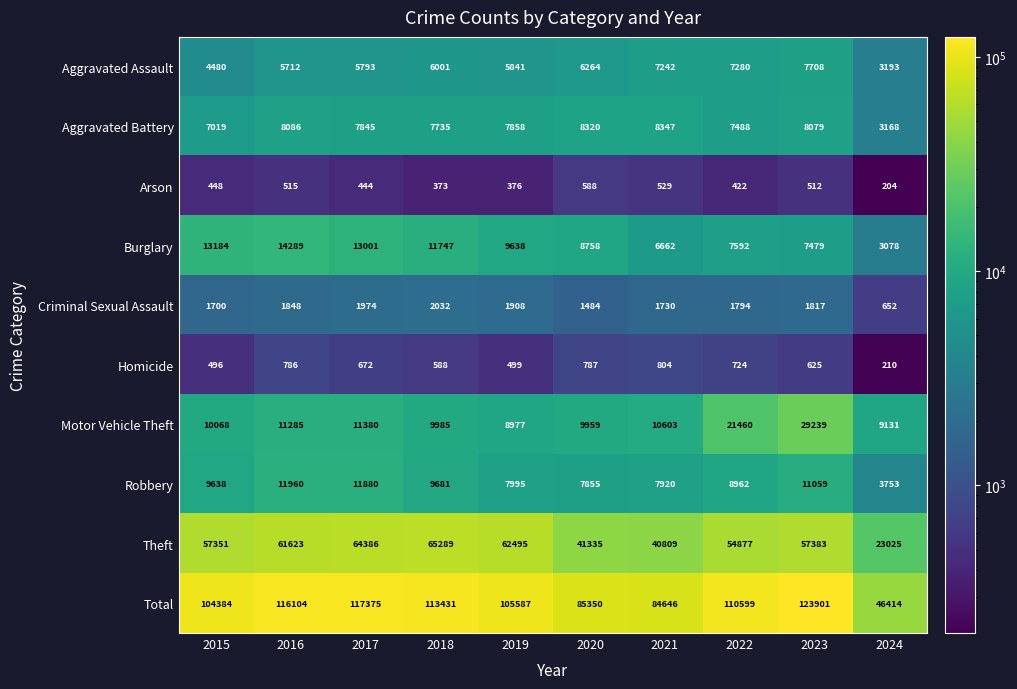

What is the average value of the Homicide series?

619